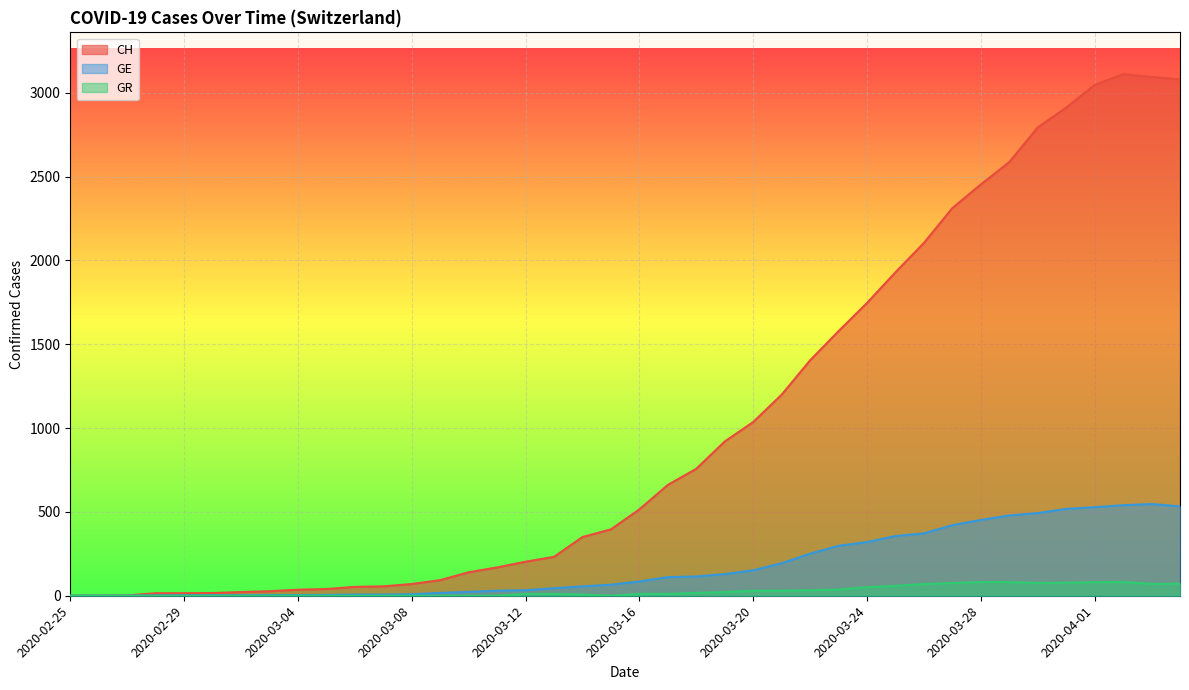

Where does the GR series first go above 11?

2020-03-18